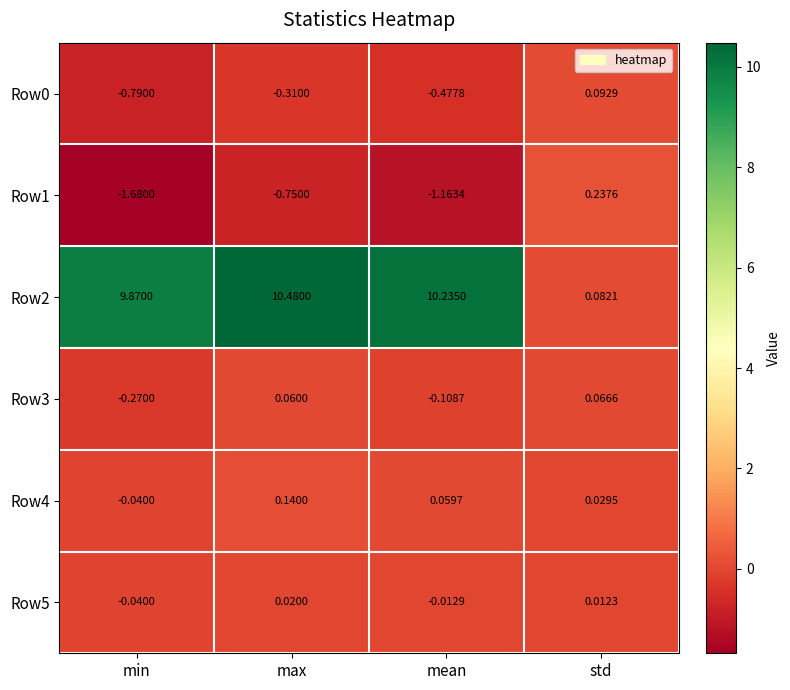

Which category has the highest value across all series?

max